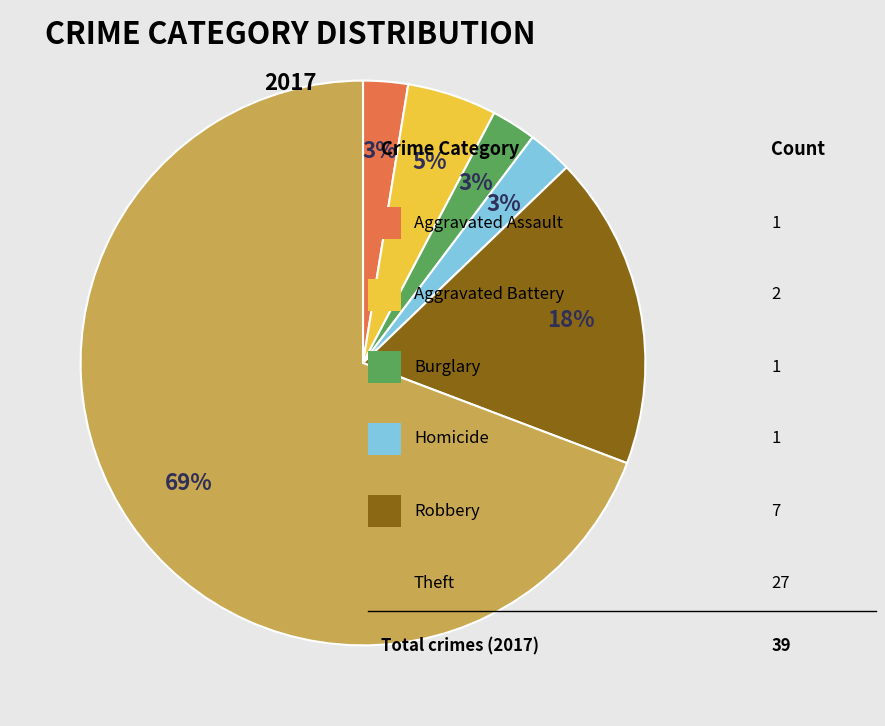

Is there any slice that represents more than half of the pie?

Yes